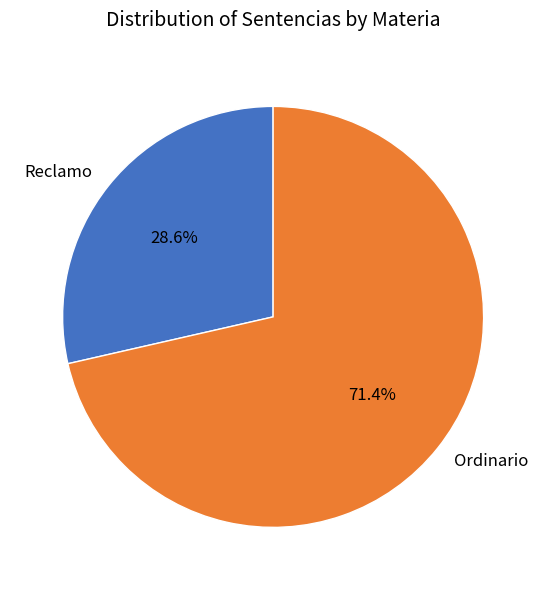

The Ordinario slice represents 71% of the pie. True or false?

True